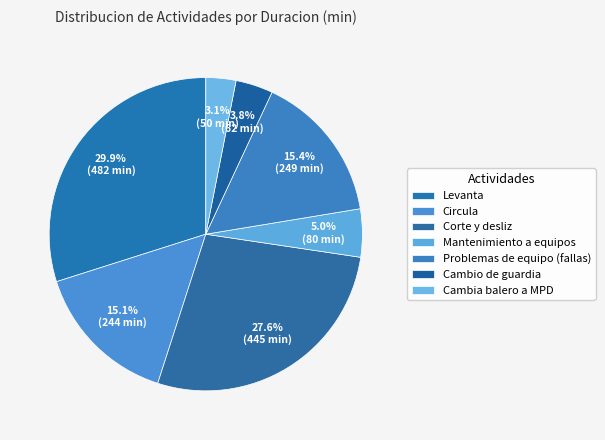

To the nearest percent, what portion does Levanta represent?

30%